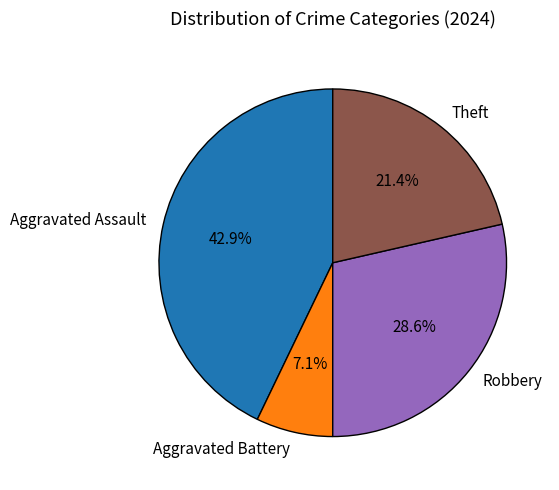

Is it true that Robbery is 29% of the pie?

True